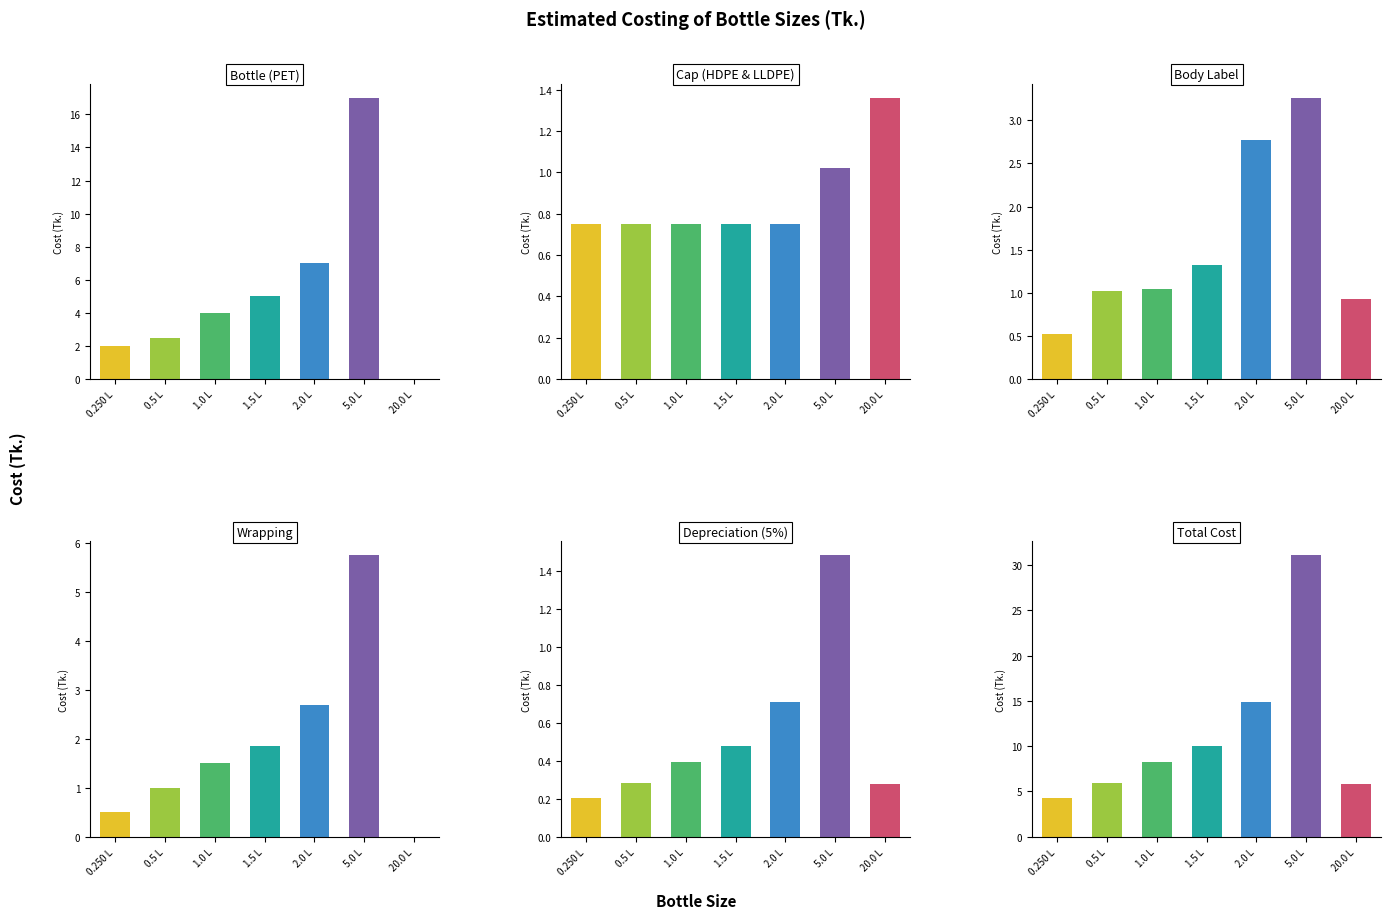

Reading right to left, what are all the values shown in this chart?

Bottle (PET): 0.0	17.0	7.0	5.0	4.0	2.5	2.0
Cap (HDPE & LLDPE): 1.4	1.0	0.8	0.8	0.8	0.8	0.8
Body Label: 0.9	3.3	2.8	1.3	1.0	1.0	0.5
Wrapping: 0.0	5.8	2.7	1.9	1.5	1.0	0.5
Depreciation (5%): 0.3	1.5	0.7	0.5	0.4	0.3	0.2
Total Cost: 5.8	31.1	14.9	10.0	8.2	5.9	4.2